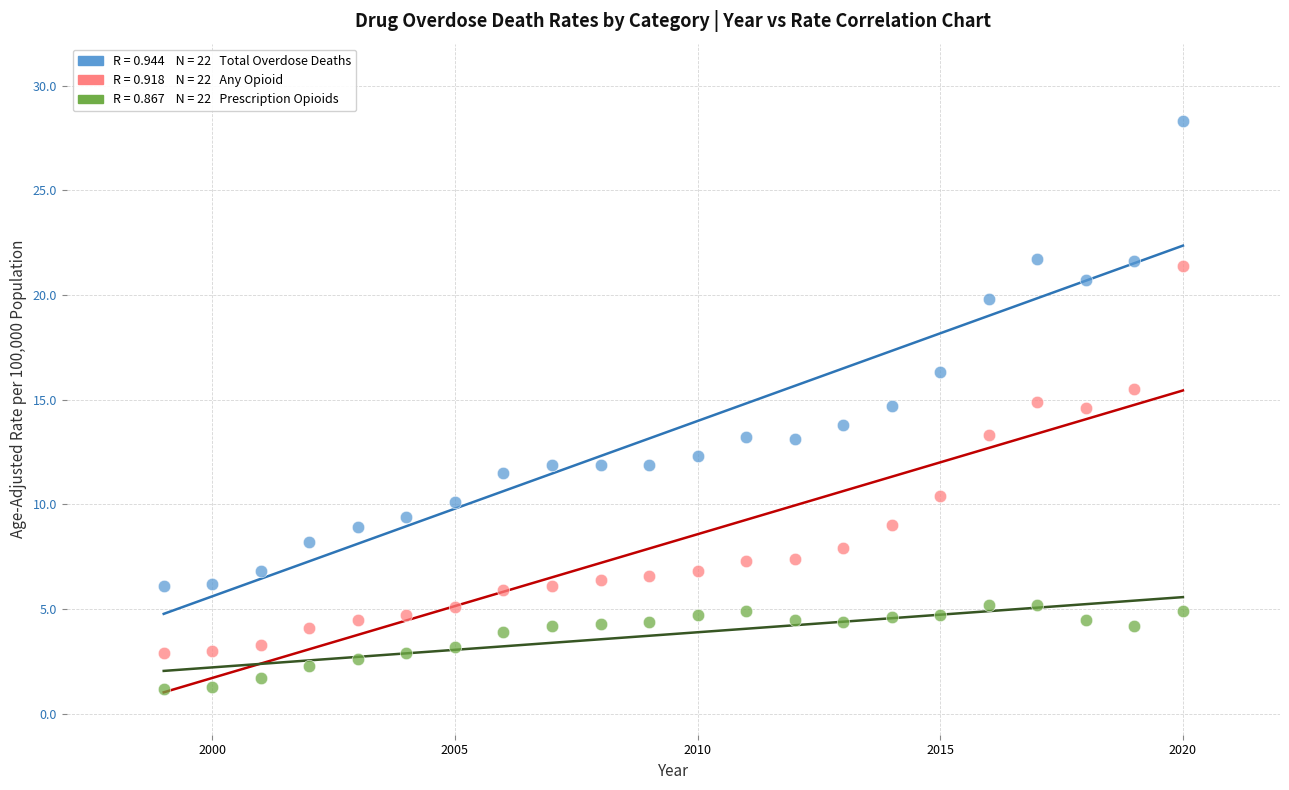

Across all data points, what is the range of Y values (max minus min)?

27.1